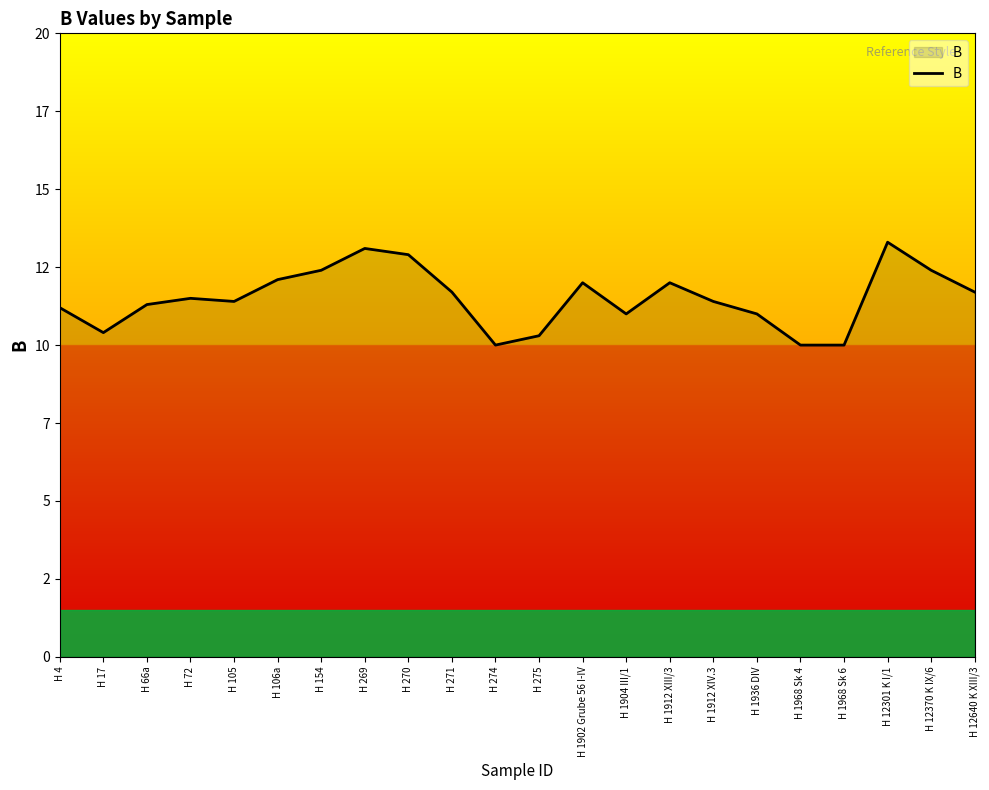

What is the ratio of the value at H 1968 Sk 6 to the value at H 275?

1.0